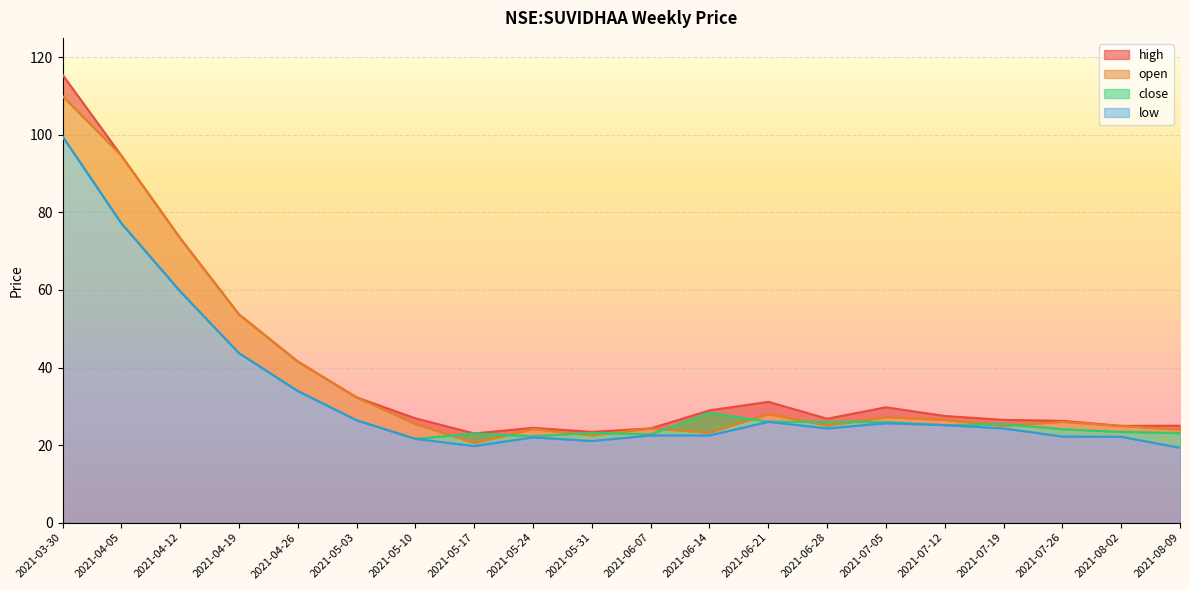

What is the difference between the second highest and second lowest values in the low series?

57.5